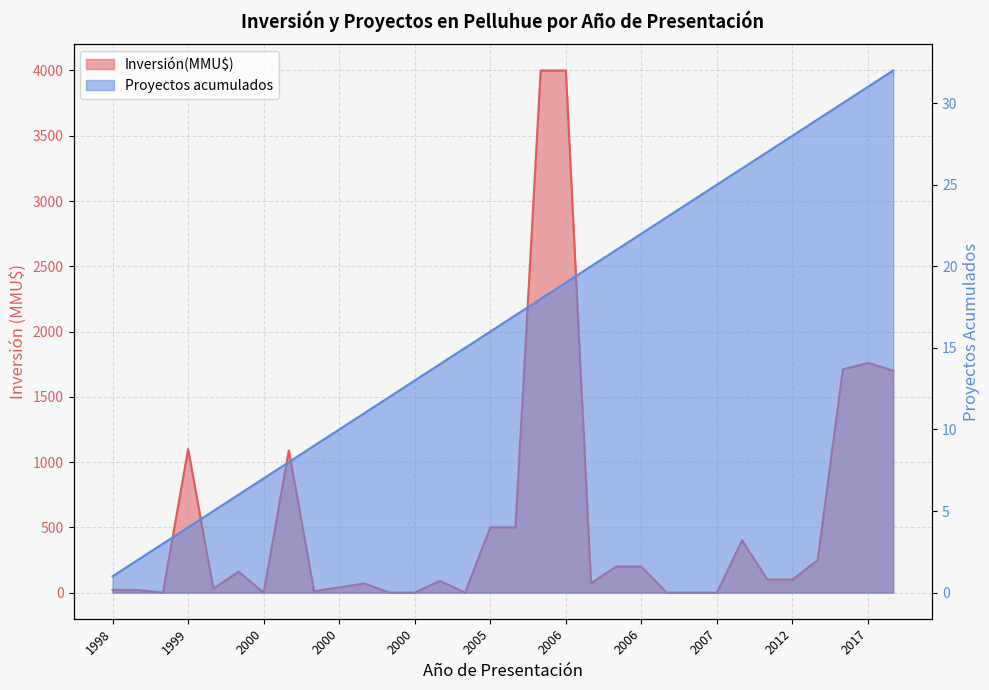

Which series has the largest range (max minus min)?

Inversión(MMU$)